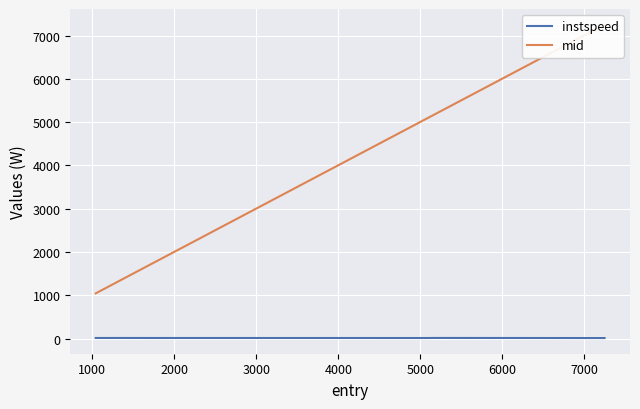

What is the greatest value displayed?

7251.2